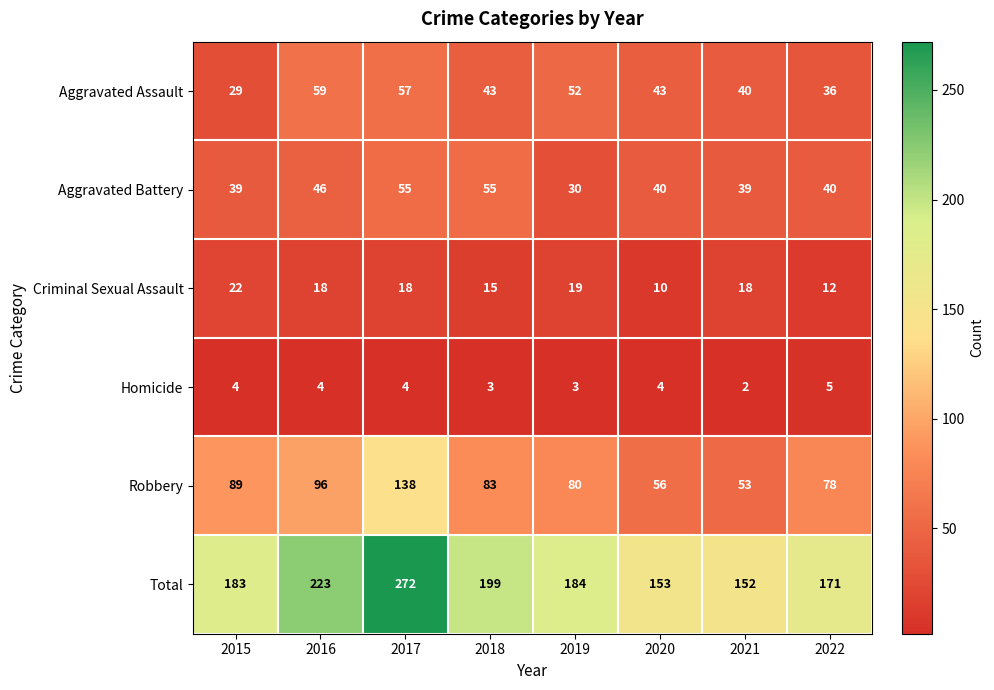

Read the Aggravated Battery value at 2022, to the nearest 10.

40